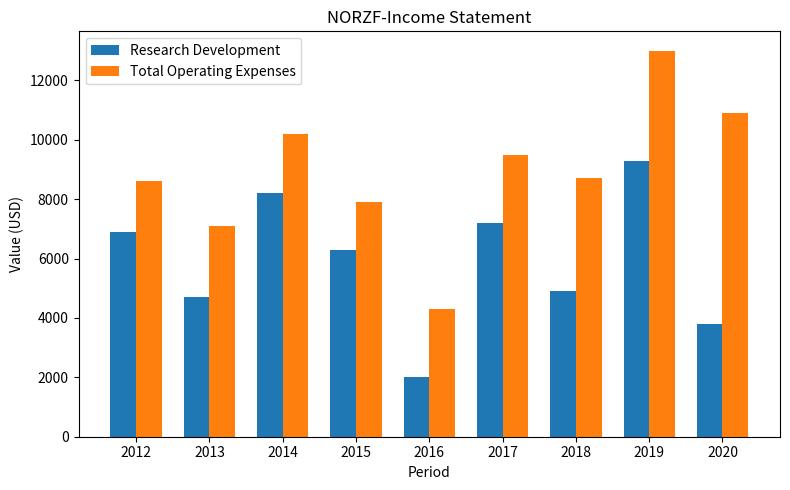

Are the bars grouped side by side (vs. stacked)?

Yes